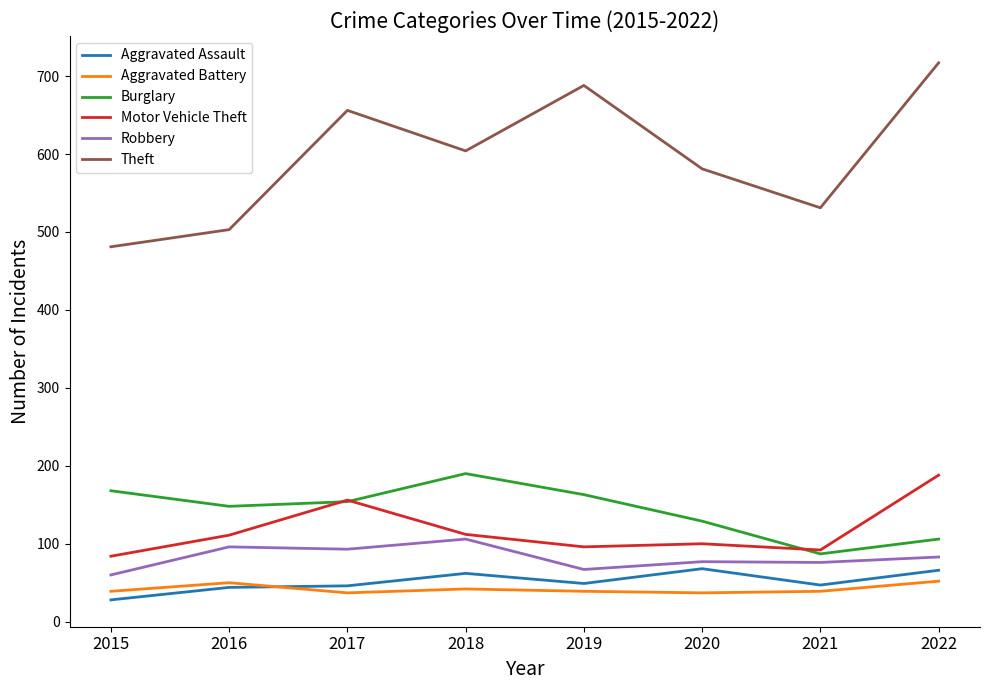

Which series has the widest spread of values?

Theft